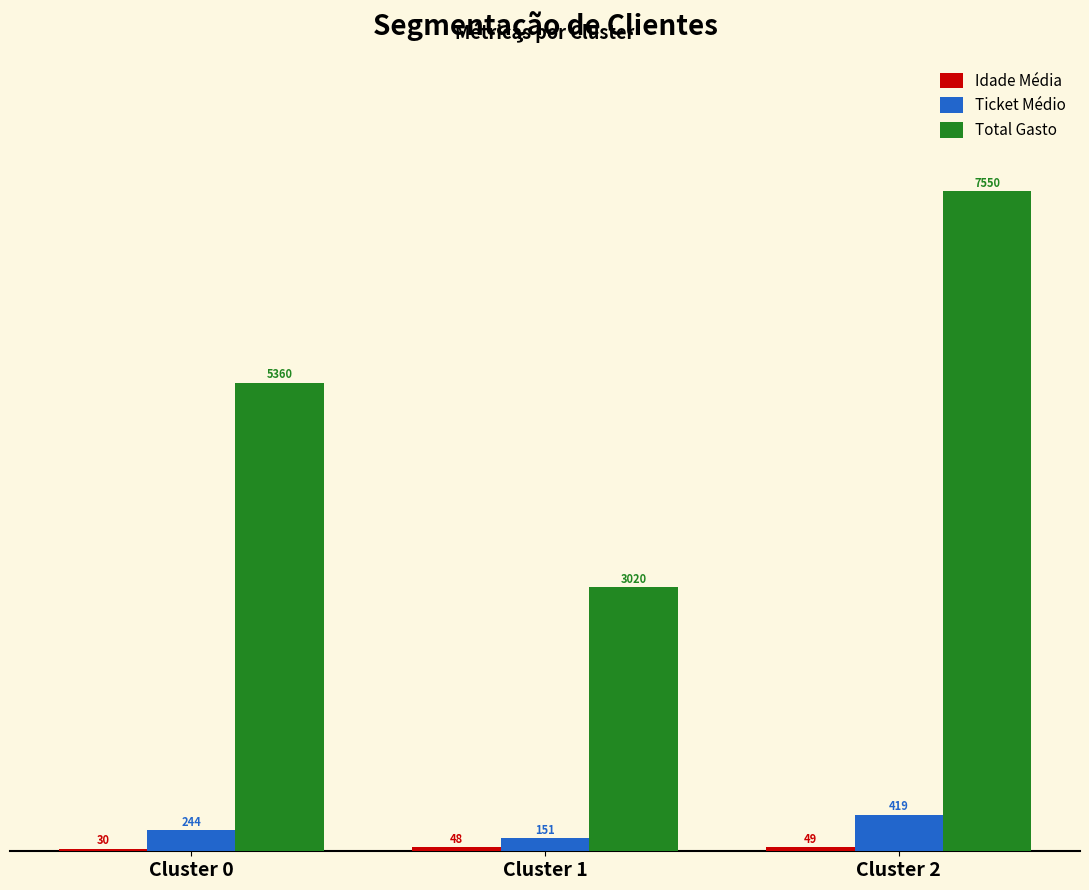

How many data points in Total Gasto are less than 5360?

1